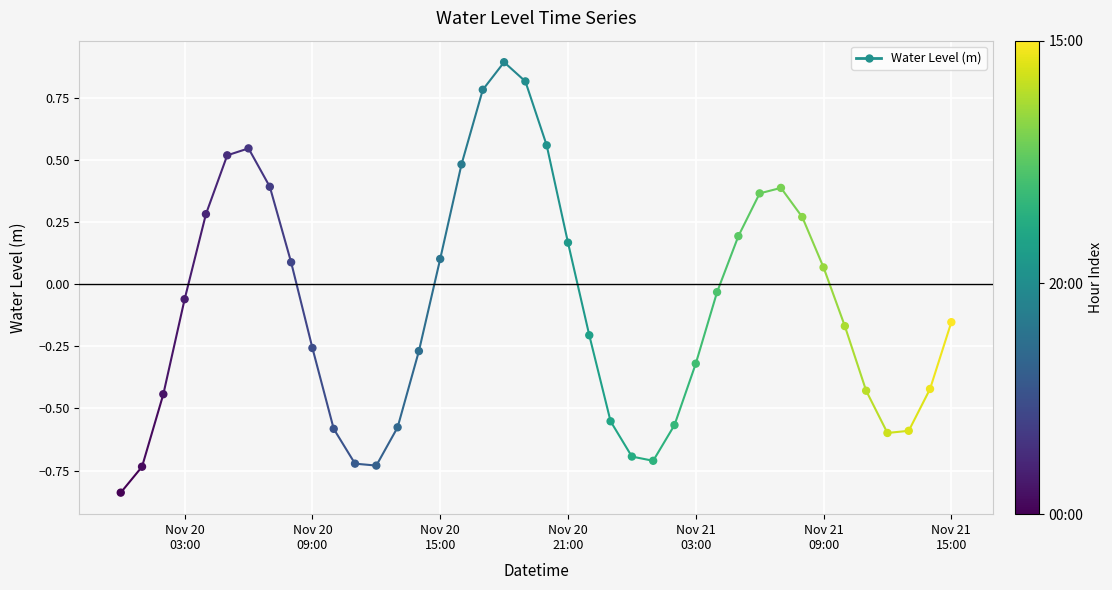

What is the range of Y values (max minus min)?

1.7